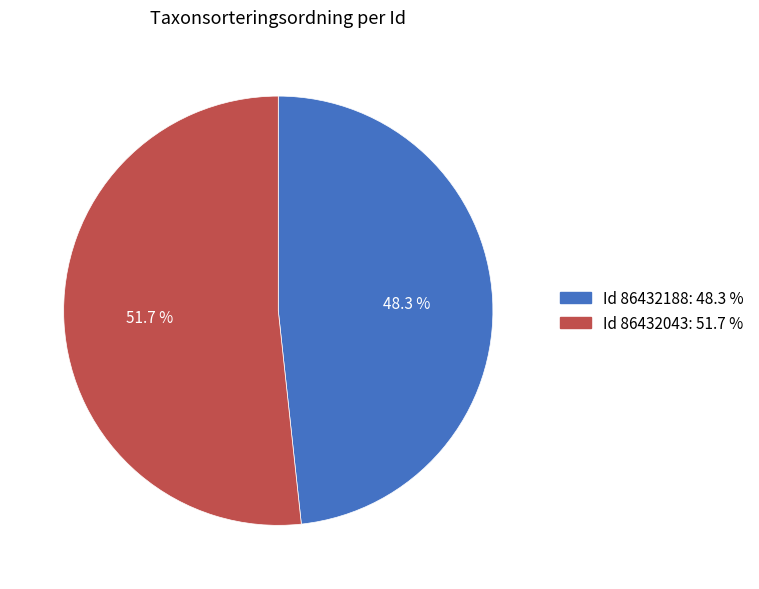

How much of the chart is everything except Id 86432043: 51.7 %?

48.3%